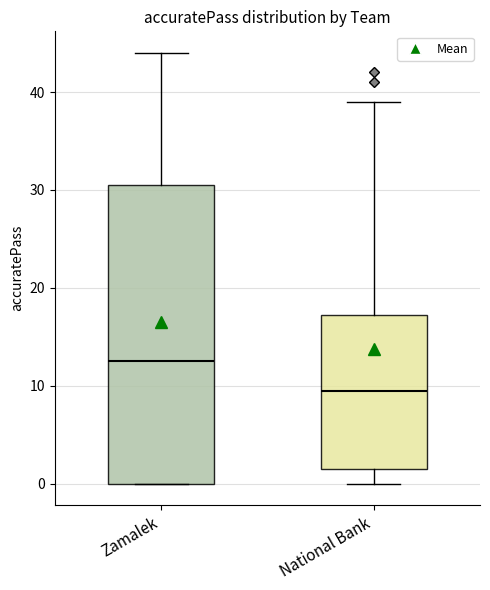

Where is the lower edge of the box for National Bank on the y-axis? The values are not printed on the chart, so give them approximately, as read against the axis.

2